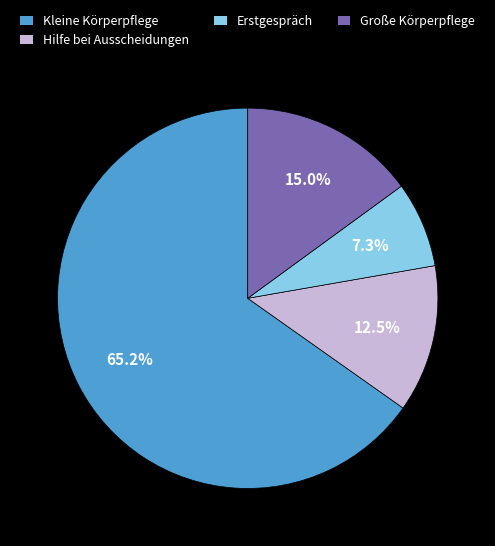

How much of the chart is everything except Erstgespräch?

92.7%